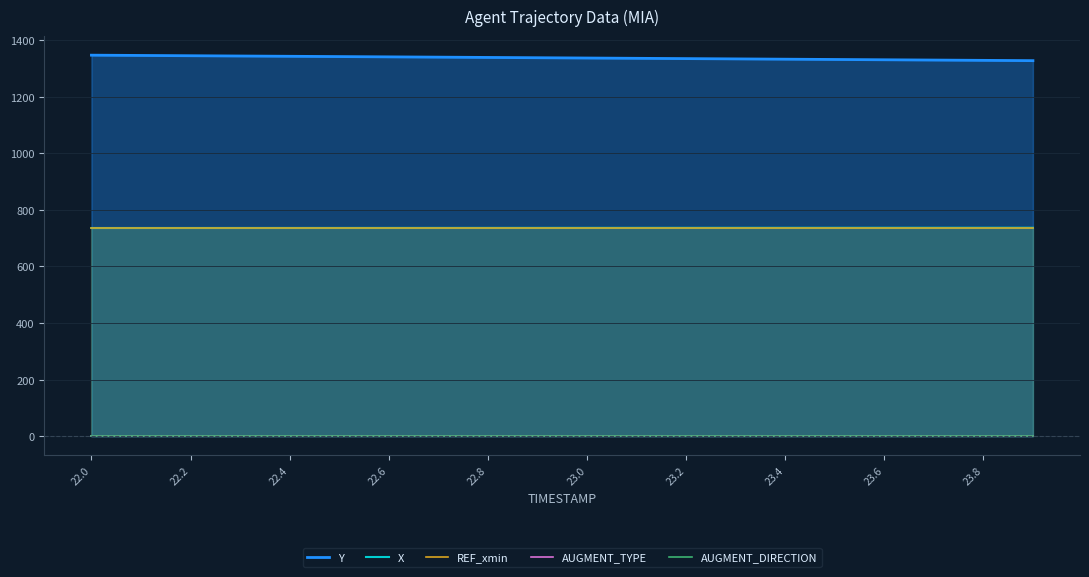

How many lines are shown in the chart?

5